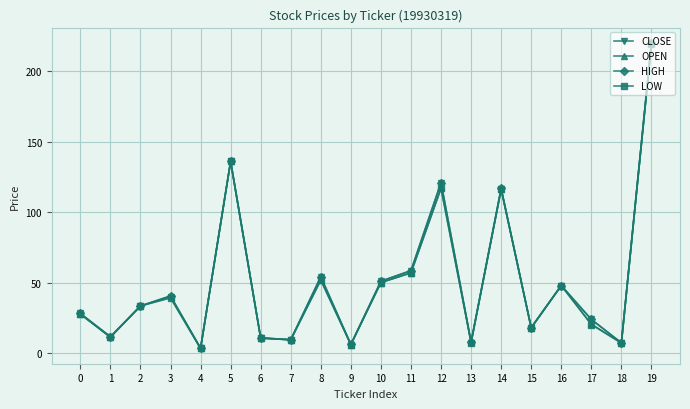

In CLOSE, how many points are higher than both neighbors (excluding endpoints)?

6